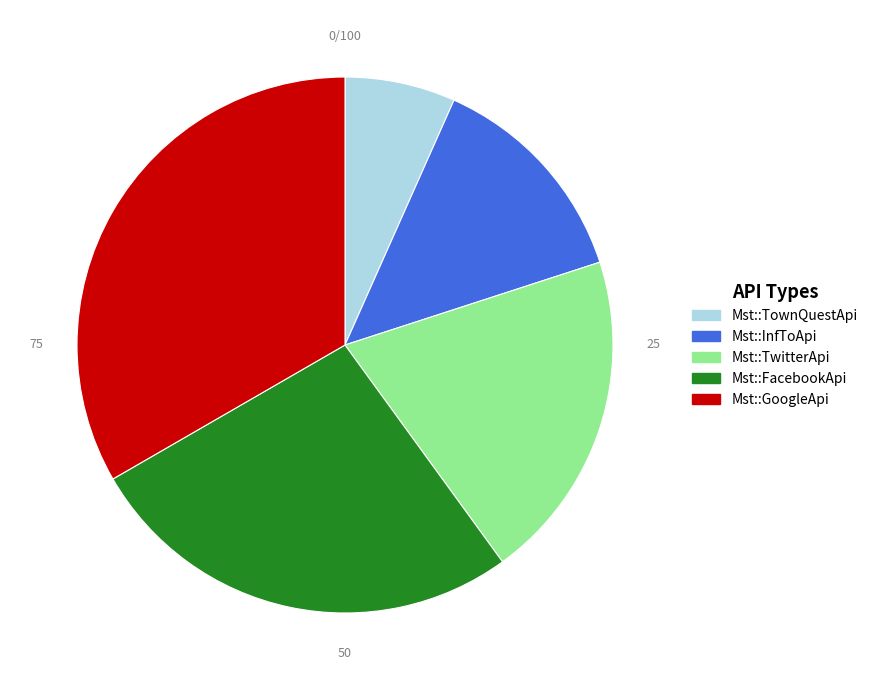

True or false: Mst::FacebookApi accounts for 27% of the total.

True